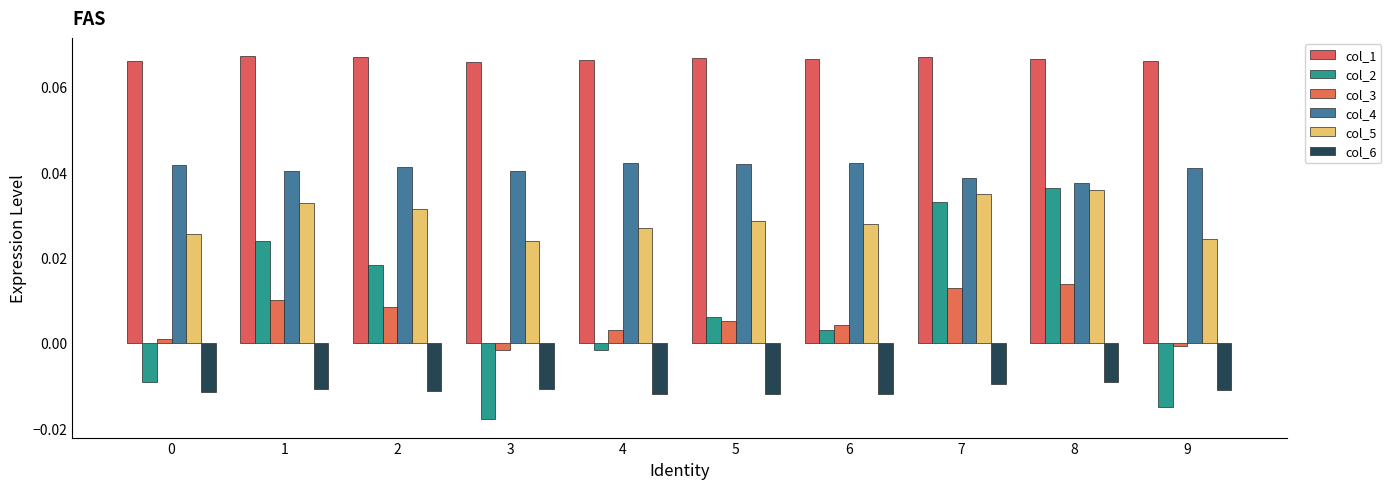

How many bars are there in each group?

6